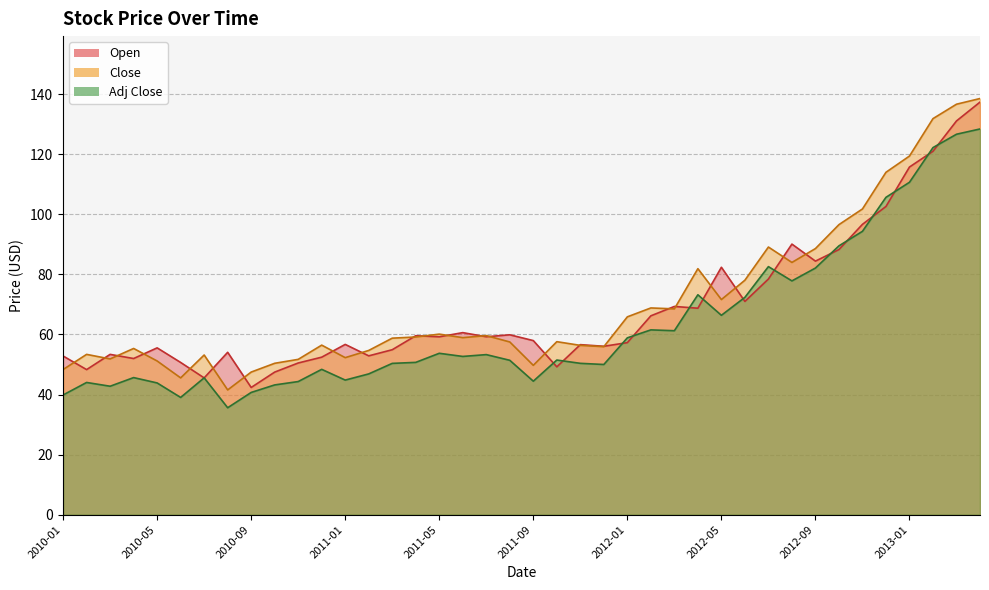

How many values in the Close series exceed 58?

21